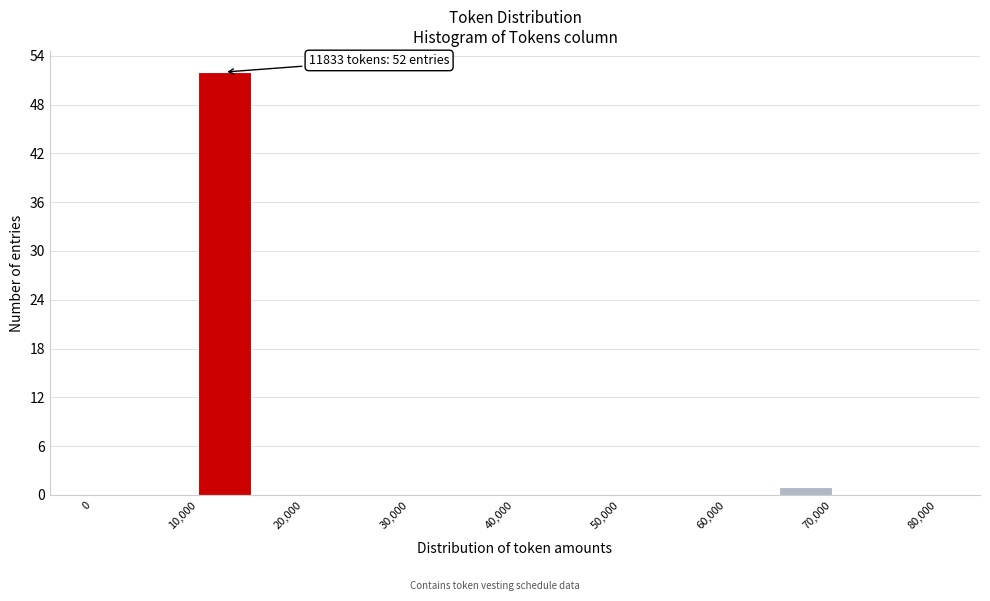

Over which range of the x-axis is the bar tallest?

10000 to 15000